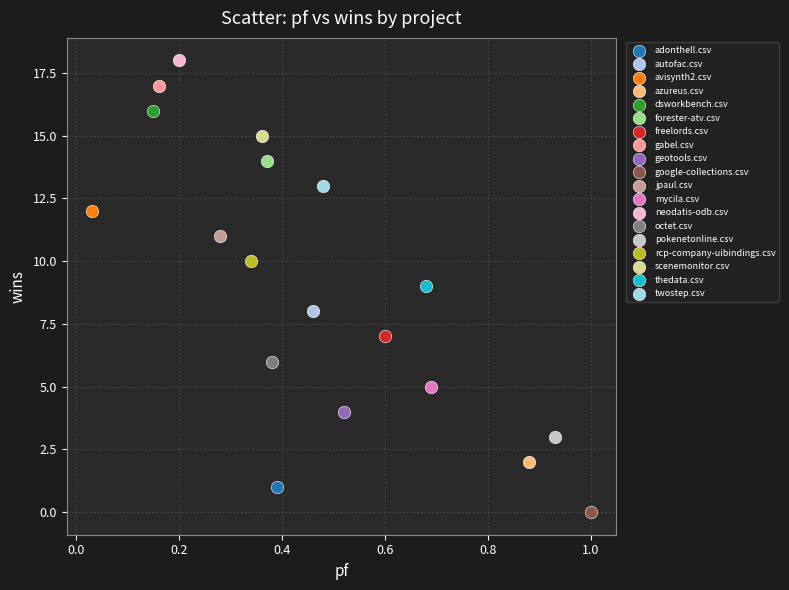

What are all the series names shown in the legend?

adonthell.csv, autofac.csv, avisynth2.csv, azureus.csv, dsworkbench.csv, forester-atv.csv, freelords.csv, gabel.csv, geotools.csv, google-collections.csv, jpaul.csv, mycila.csv, neodatis-odb.csv, octet.csv, pokenetonline.csv, rcp-company-uibindings.csv, scenemonitor.csv, thedata.csv, twostep.csv